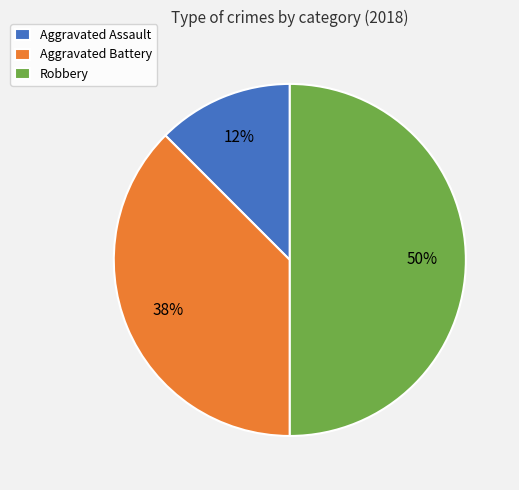

Is Aggravated Assault the majority of the pie?

No